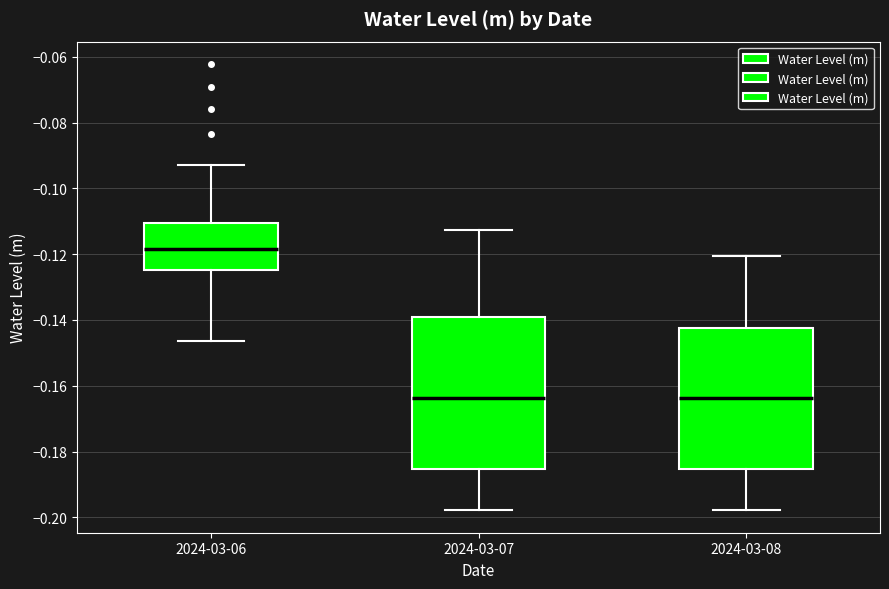

Where is the upper edge of the box for 2024-03-08 on the y-axis? The values are not printed on the chart, so give them approximately, as read against the axis.

-0.142